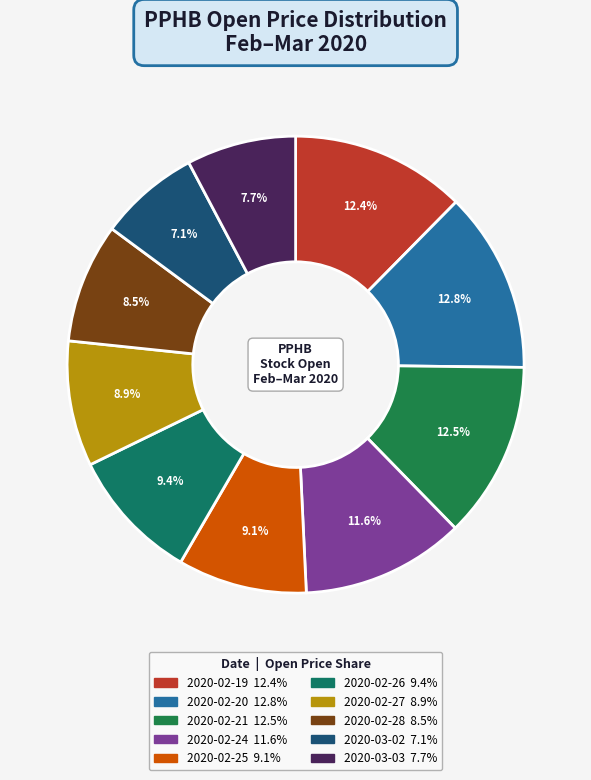

Count the number of slices in the pie.

10